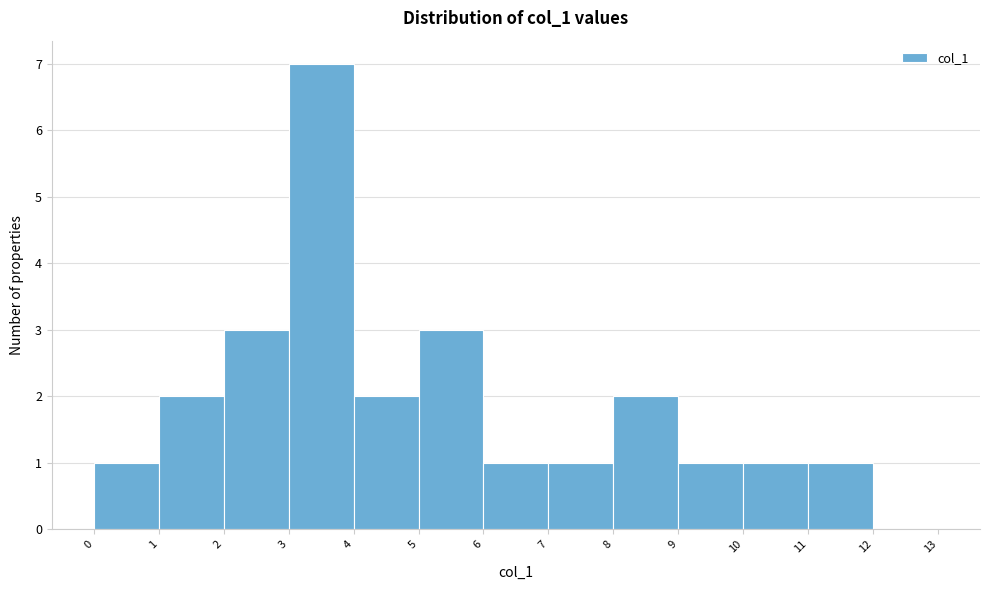

Reading left to right, list every bar in this chart as the range it spans on the x-axis followed by its height. The values are not printed on the chart, so give them approximately, as read against the axis.

0 to 1: 1
1 to 2: 2
2 to 3: 3
3 to 4: 7
4 to 5: 2
5 to 6: 3
6 to 7: 1
7 to 8: 1
8 to 9: 2
9 to 10: 1
10 to 11: 1
11 to 12: 1
12 to 13: 0